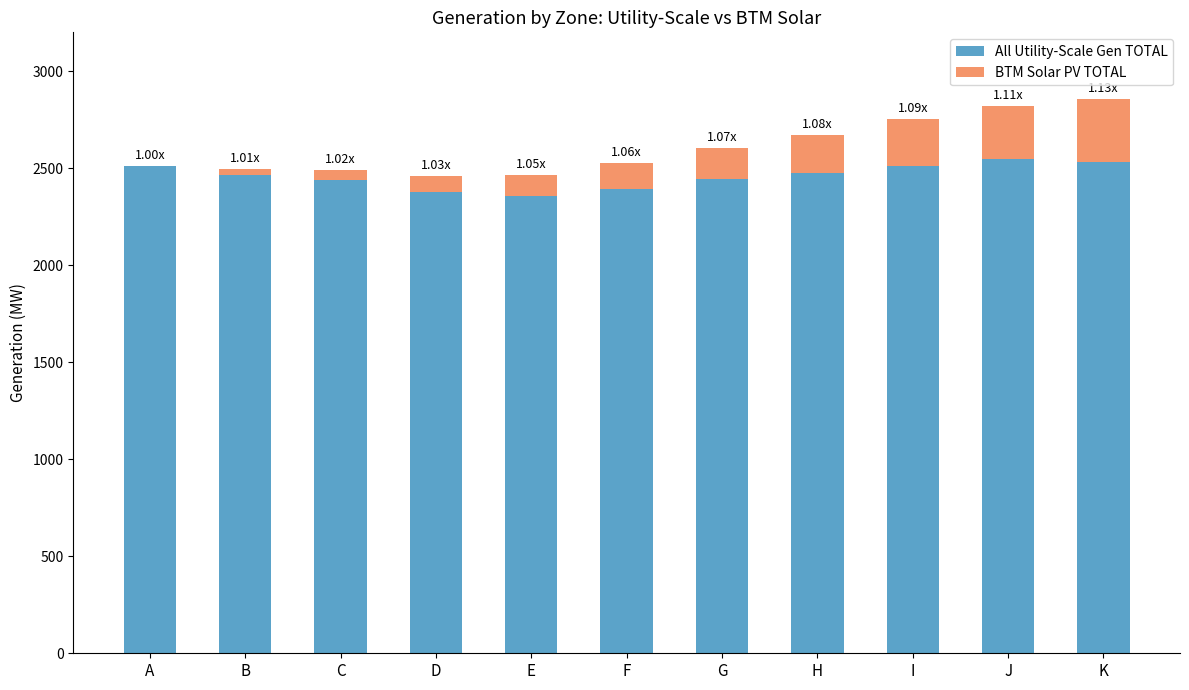

Are the bars grouped side by side (vs. stacked)?

No